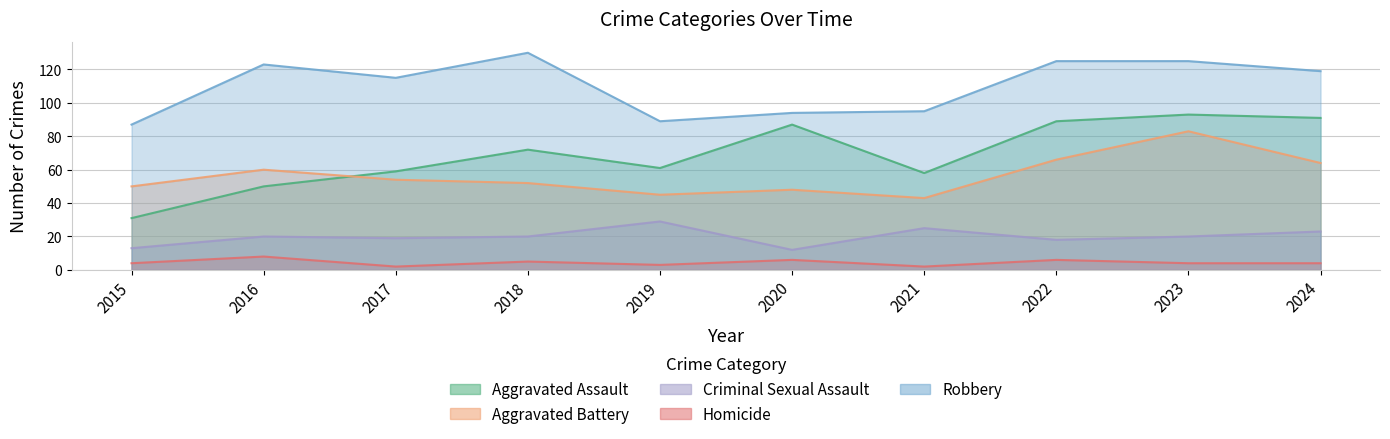

Where does the Aggravated Battery series first go above 54?

2016